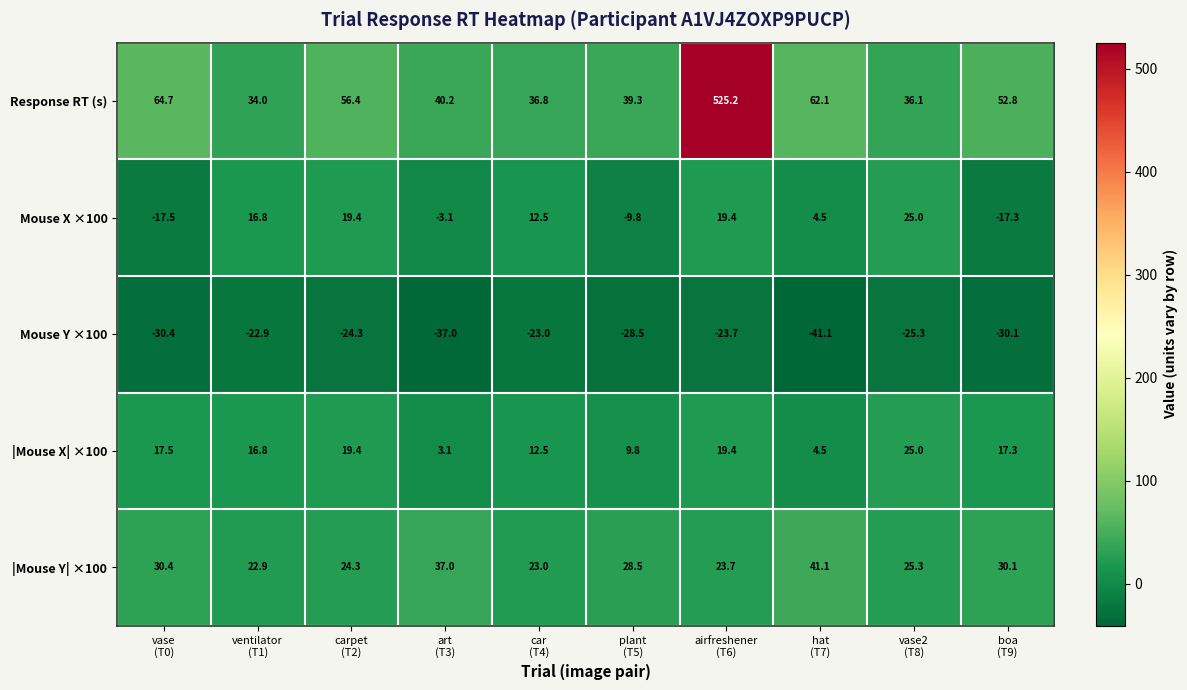

At which category does the chart reach its peak across all series?

airfreshener
(T6)